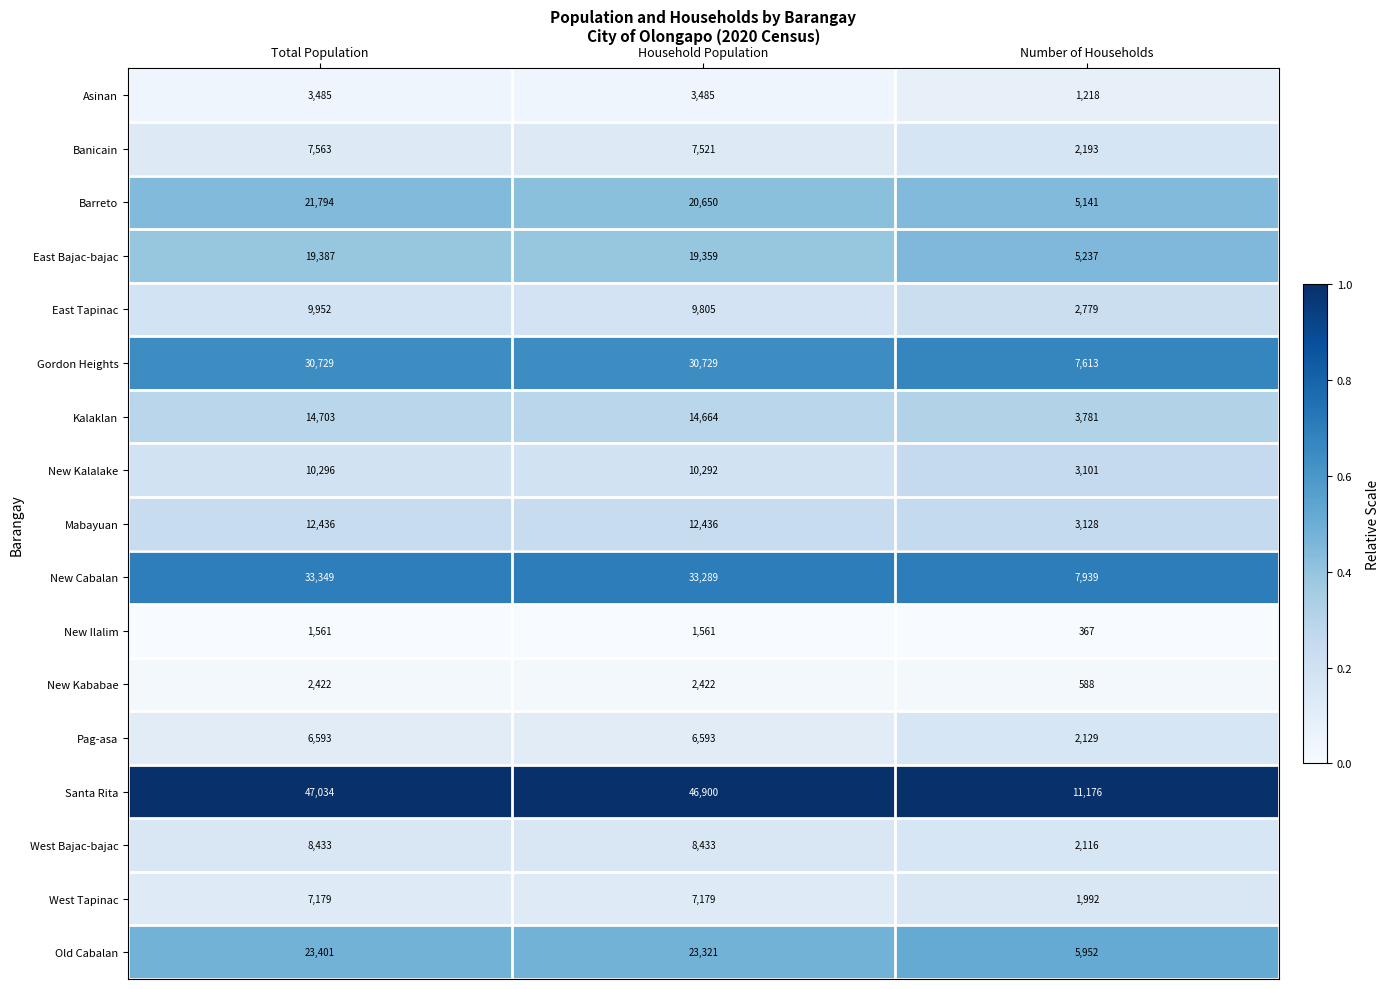

How many categories are shown in the chart?

3